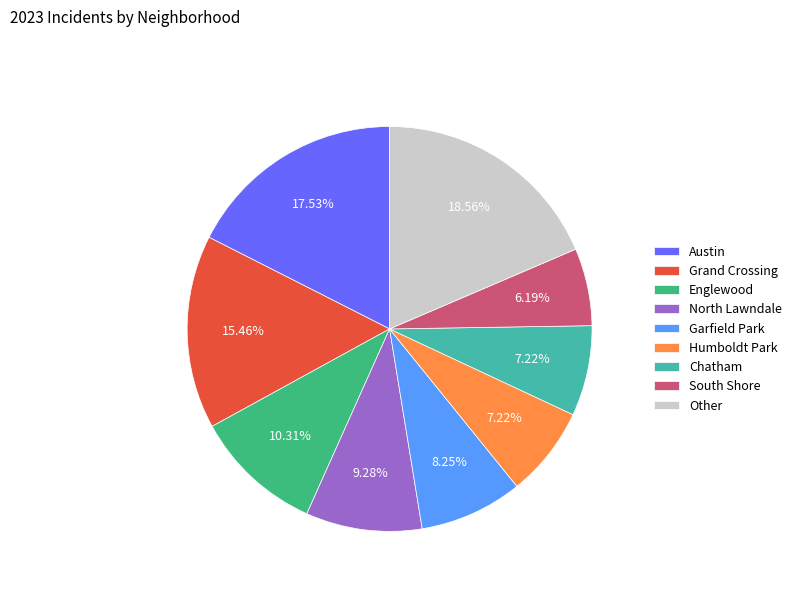

Combined, do Chatham and Humboldt Park account for over 50%?

No